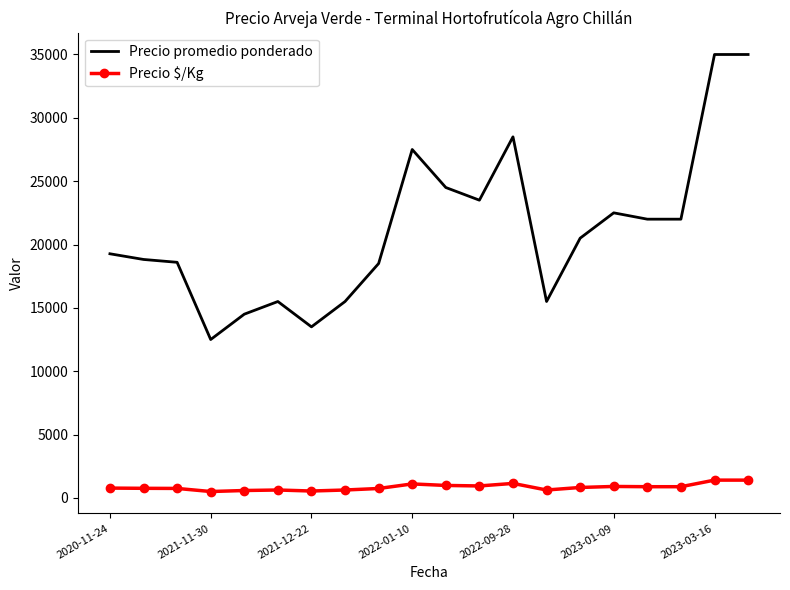

Which series has the largest total across all categories?

Precio promedio ponderado